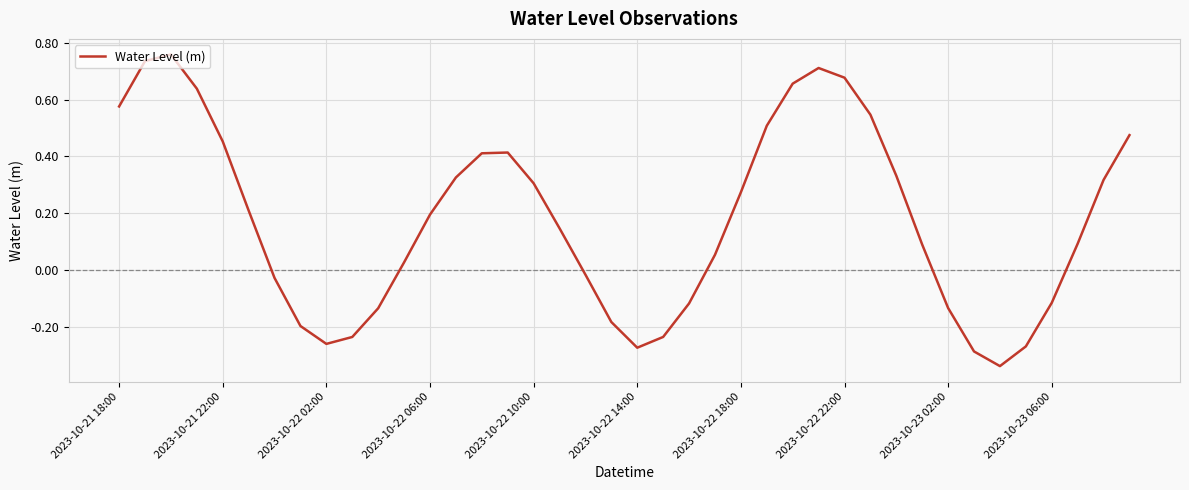

What is the difference between the maximum and second lowest values?

1.0